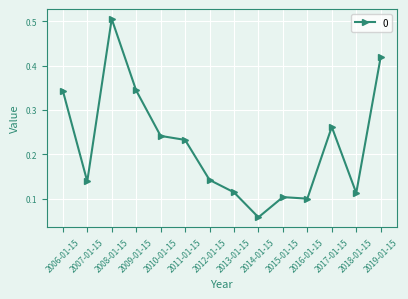

How many values are between 0 and 1?

14